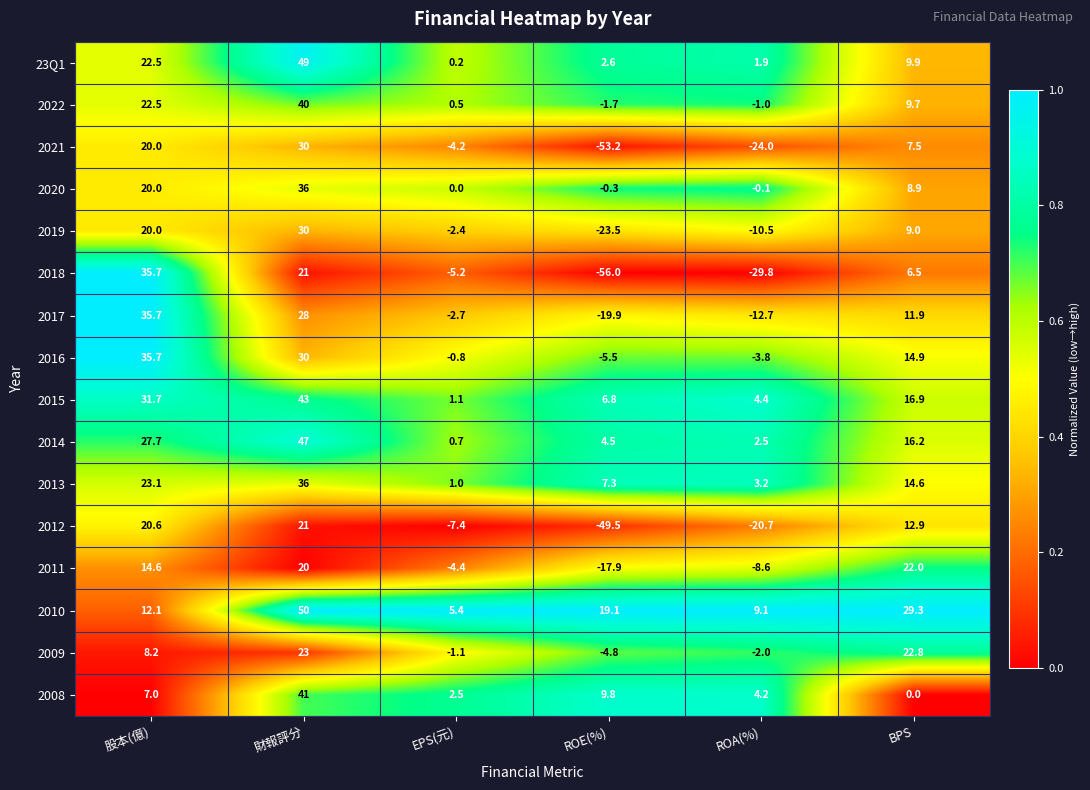

What is the average value of the 2012 series?

-3.8